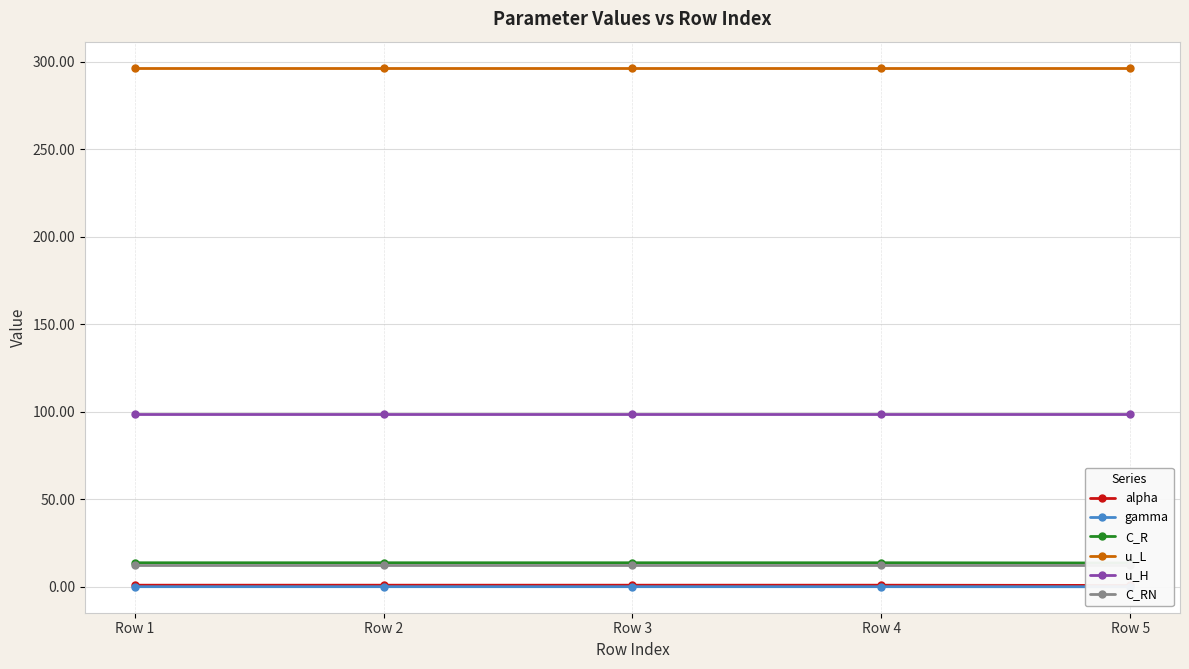

Which series has the largest total across all categories?

u_L